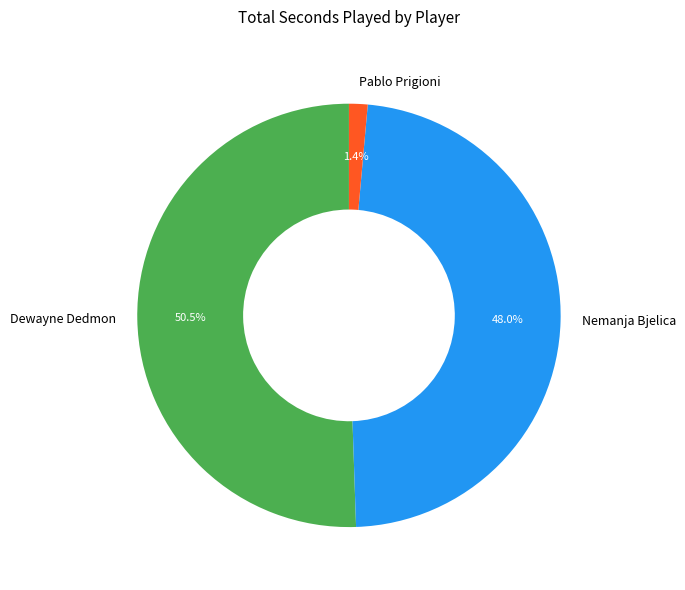

Combined, do Dewayne Dedmon and Pablo Prigioni account for over 50%?

Yes